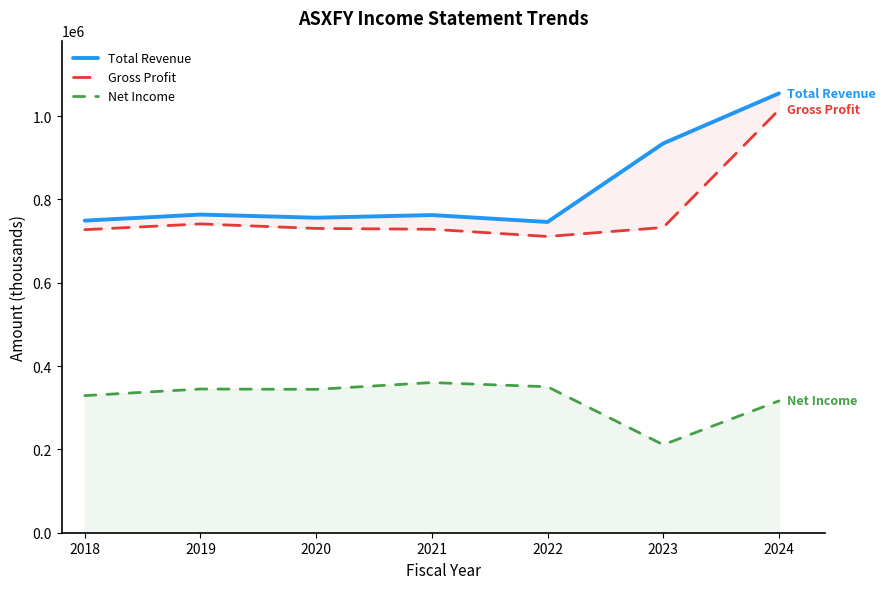

True or false: Total Revenue and Gross Profit cross at least once.

False